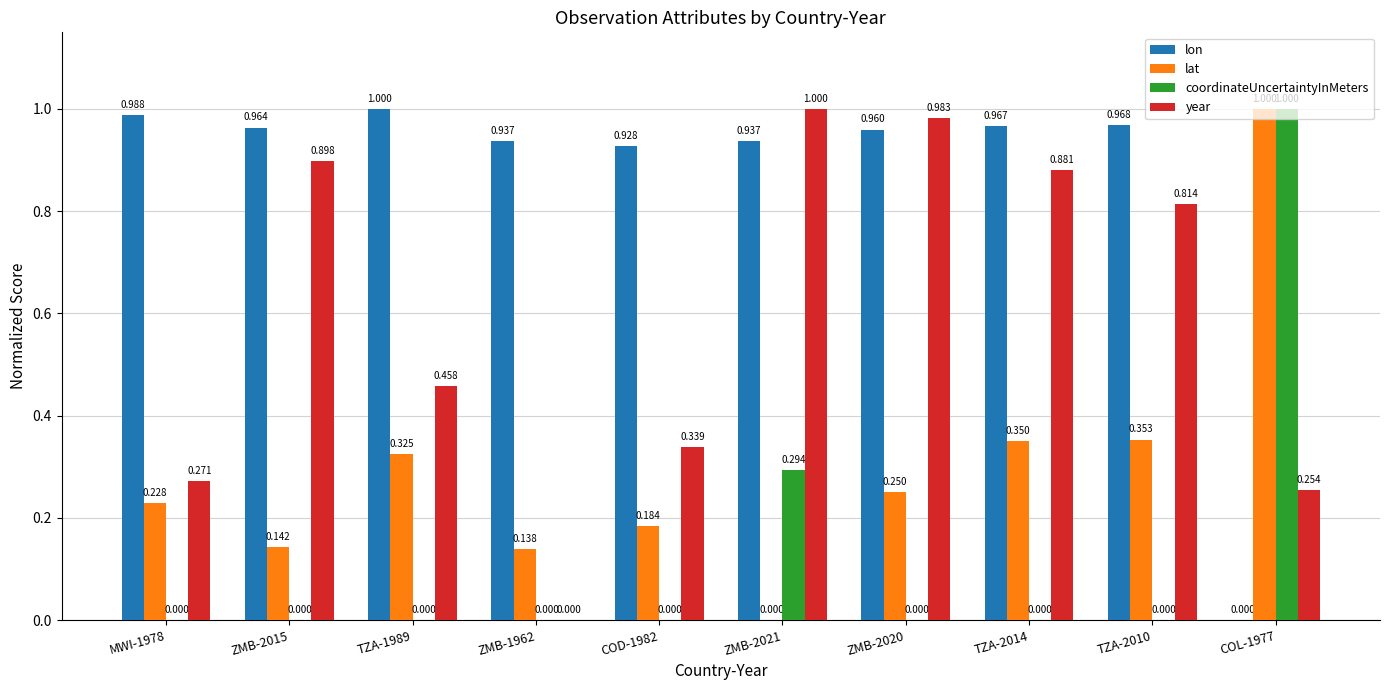

What is the total value across all series at ZMB-2015?

2.0